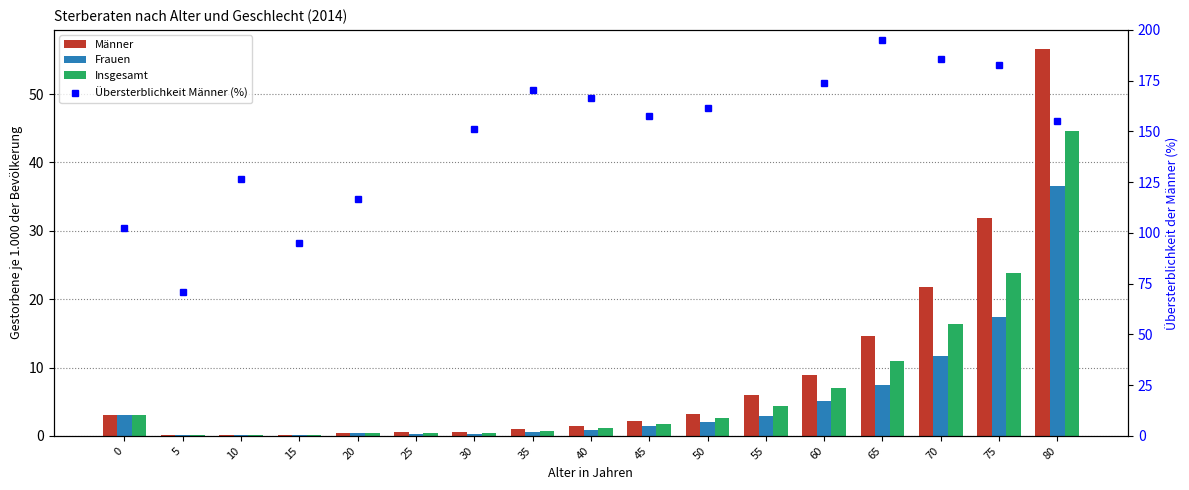

Which series has the largest total across all categories?

Übersterblichkeit Männer (%)